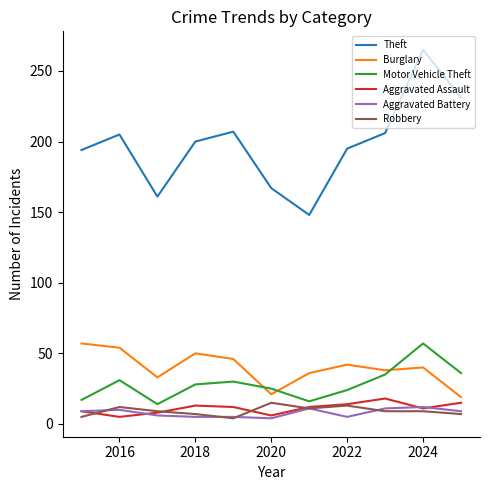

Which series ends up on top after the final intersection of Aggravated Battery and Aggravated Assault?

Aggravated Assault